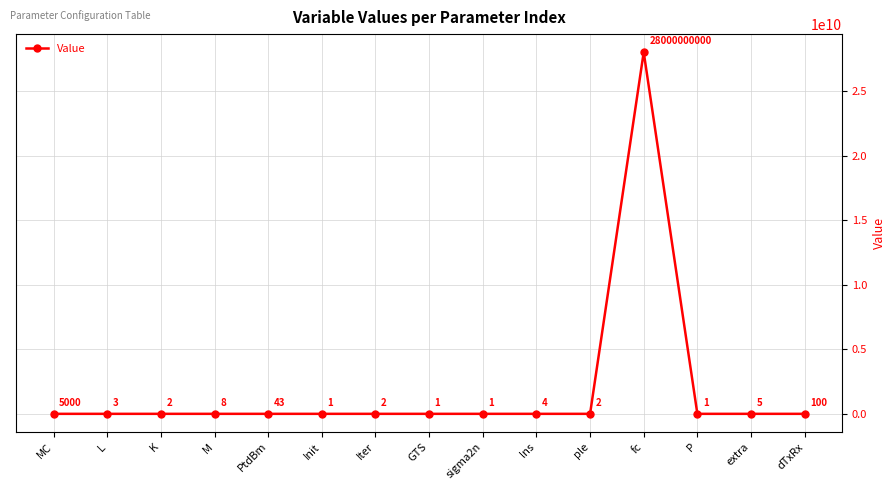

True or false: there are more than 0 points higher than both neighbors.

True